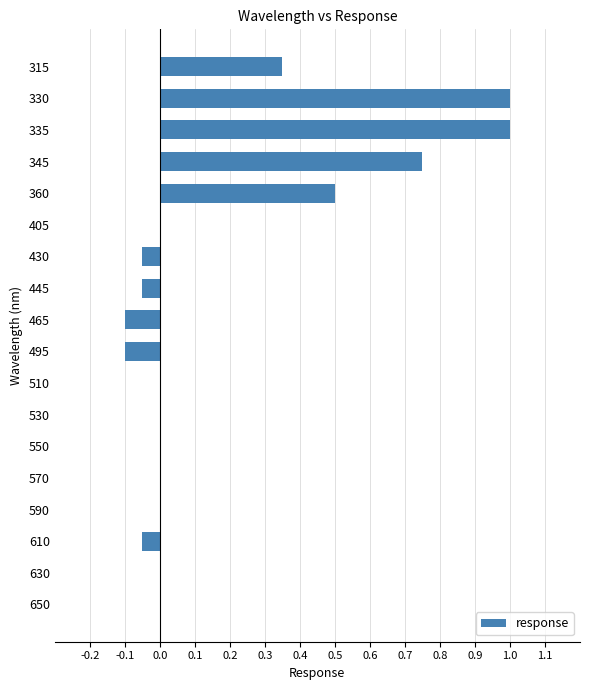

True or false: the data shows 0.0 at 530.

True